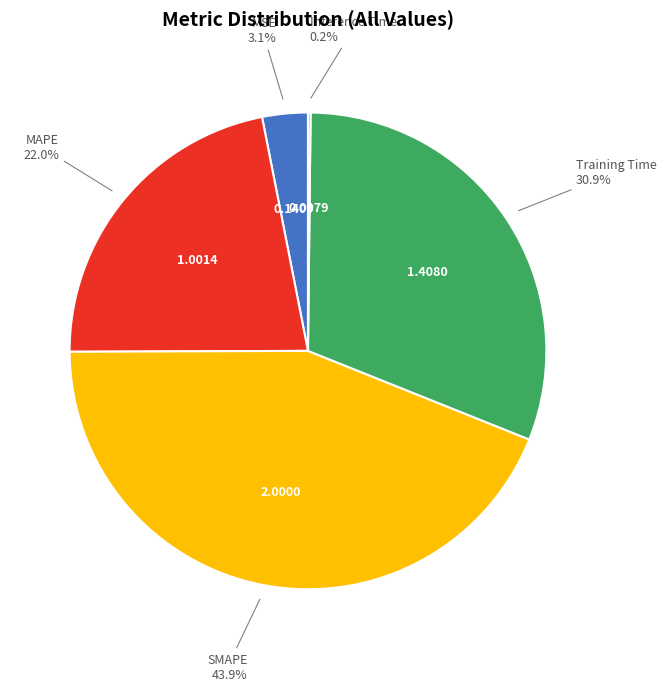

Does any single category account for the majority?

No